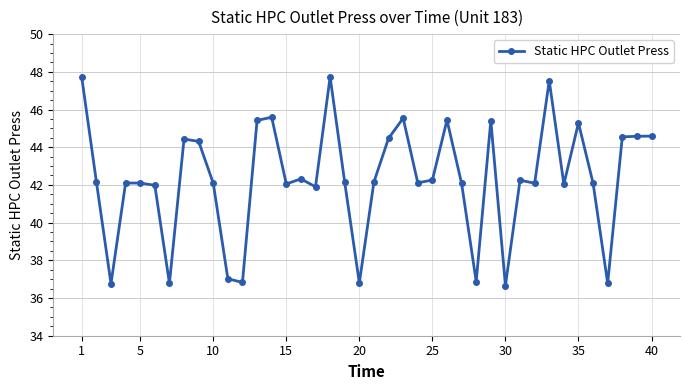

What is the difference between the maximum and minimum values?

11.1